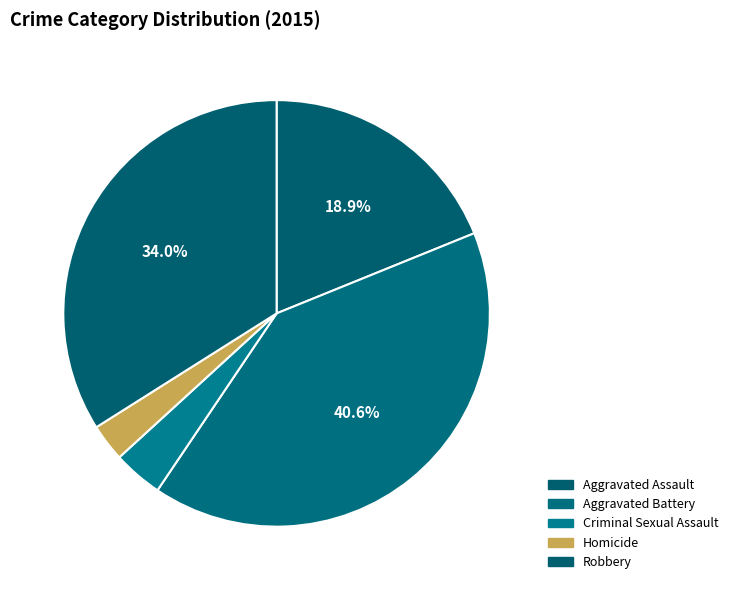

To the nearest percent, what percentage of the pie is Criminal Sexual Assault?

4%